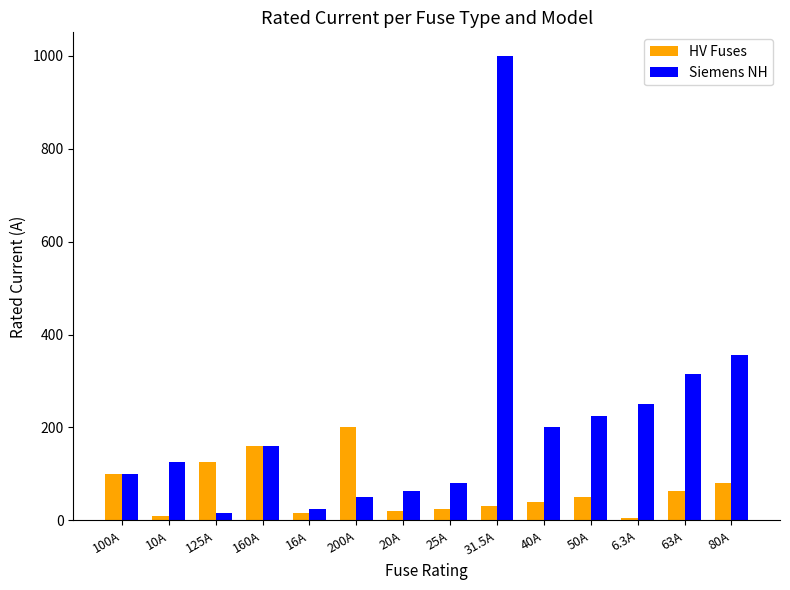

Rank the series by their maximum value, from lowest to highest.

HV Fuses, Siemens NH